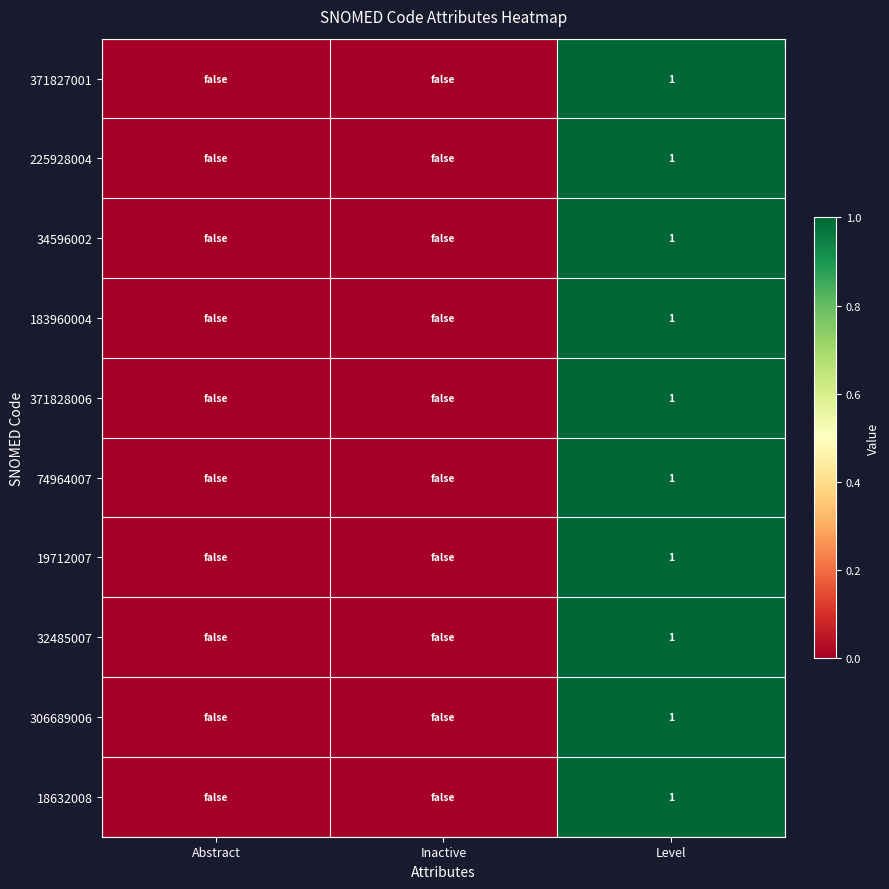

The 306689006 series shows 0 at Level. True or false?

False